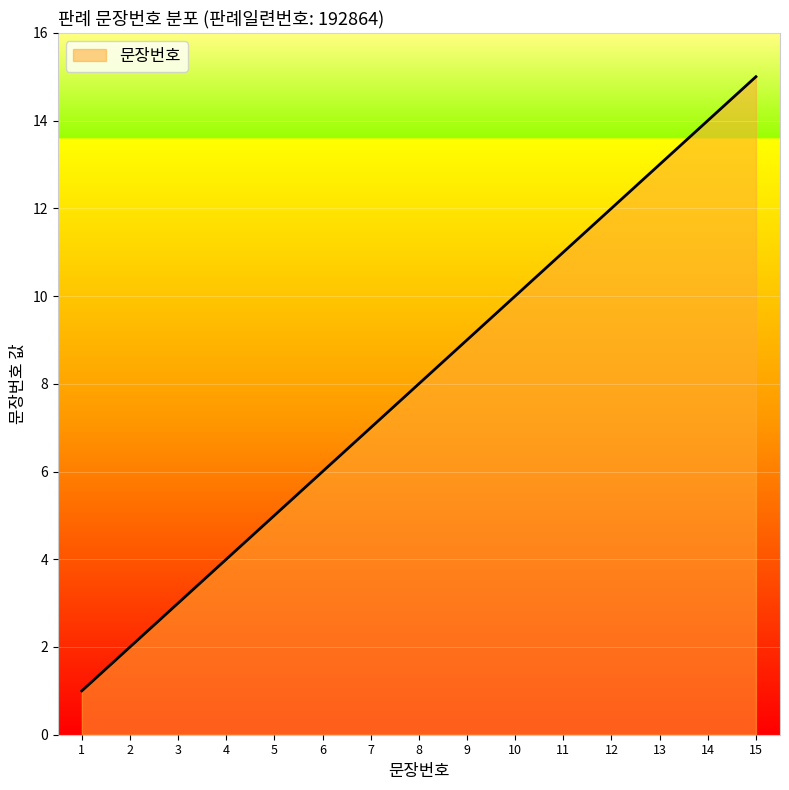

Between 14 and 1, which is larger?

14